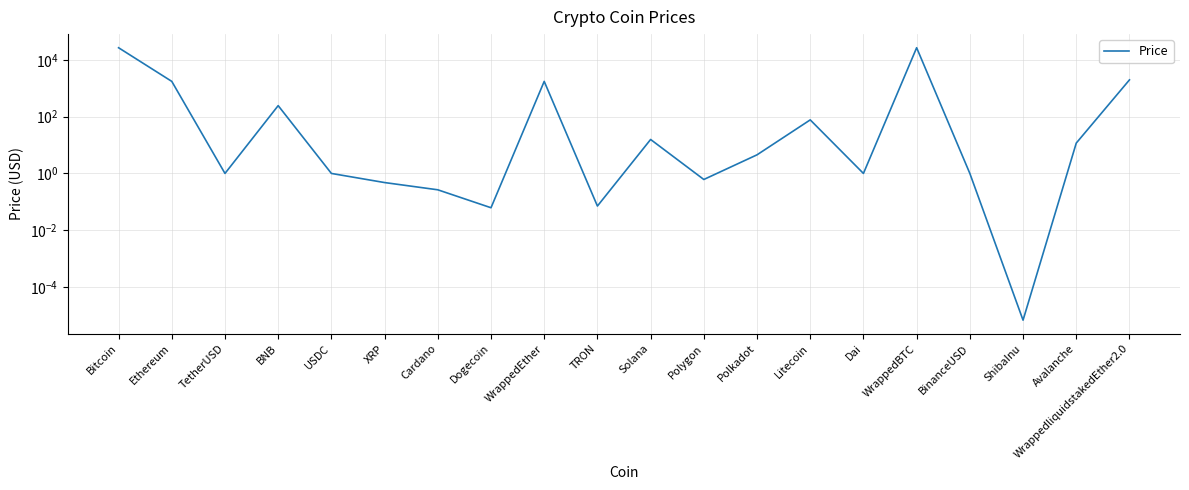

Is it true that the value at BinanceUSD is 0.4?

False